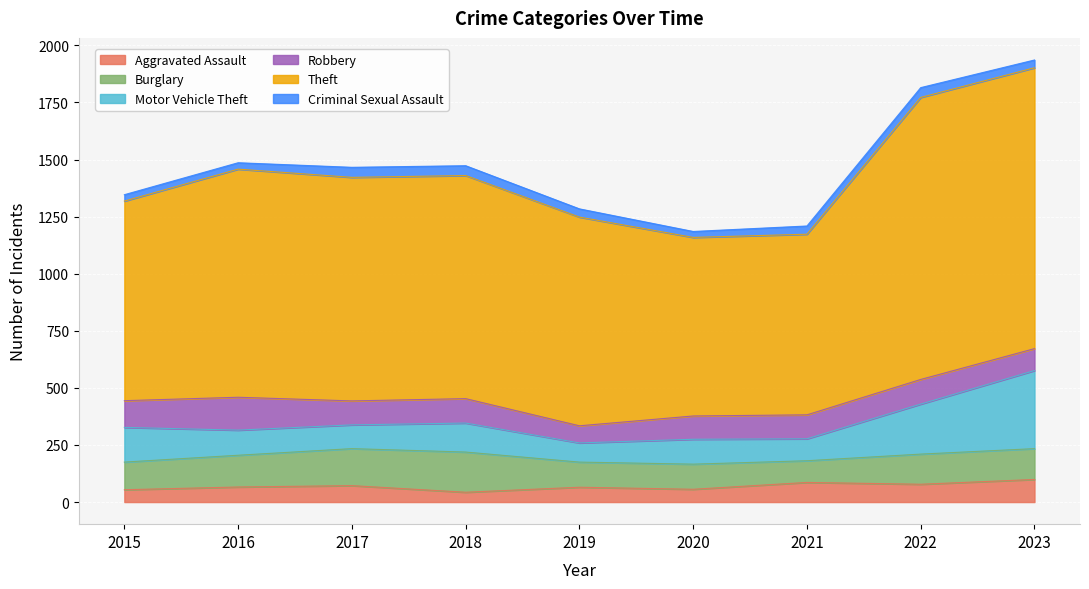

Reading left to right, what are all the values shown in this chart?

Aggravated Assault: 54	66	72	43	65	56	86	78	99
Burglary: 121	139	162	176	110	110	95	132	135
Motor Vehicle Theft: 152	110	104	127	84	109	96	219	342
Robbery: 117	144	105	107	75	102	105	108	96
Theft: 874	999	979	977	914	782	791	1235	1230
Criminal Sexual Assault: 28	28	44	43	36	26	36	43	34